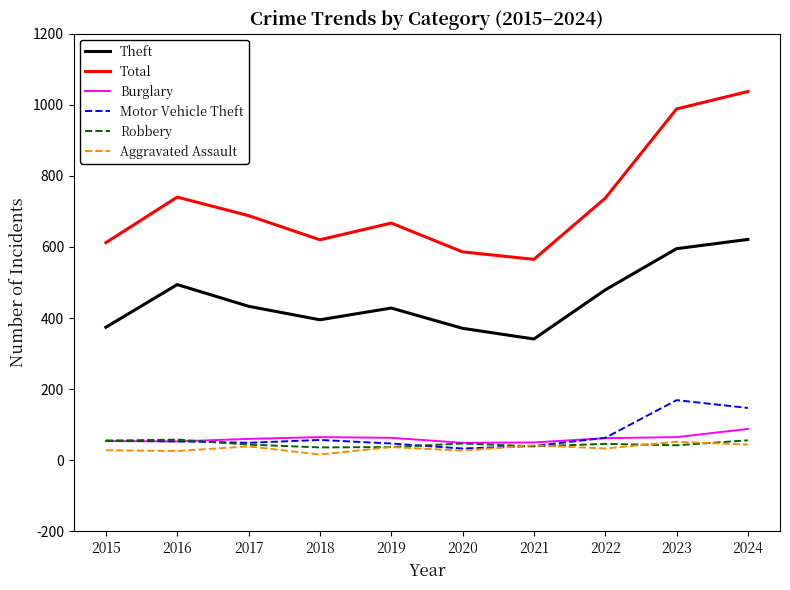

At which category does the chart reach its peak across all series?

2024